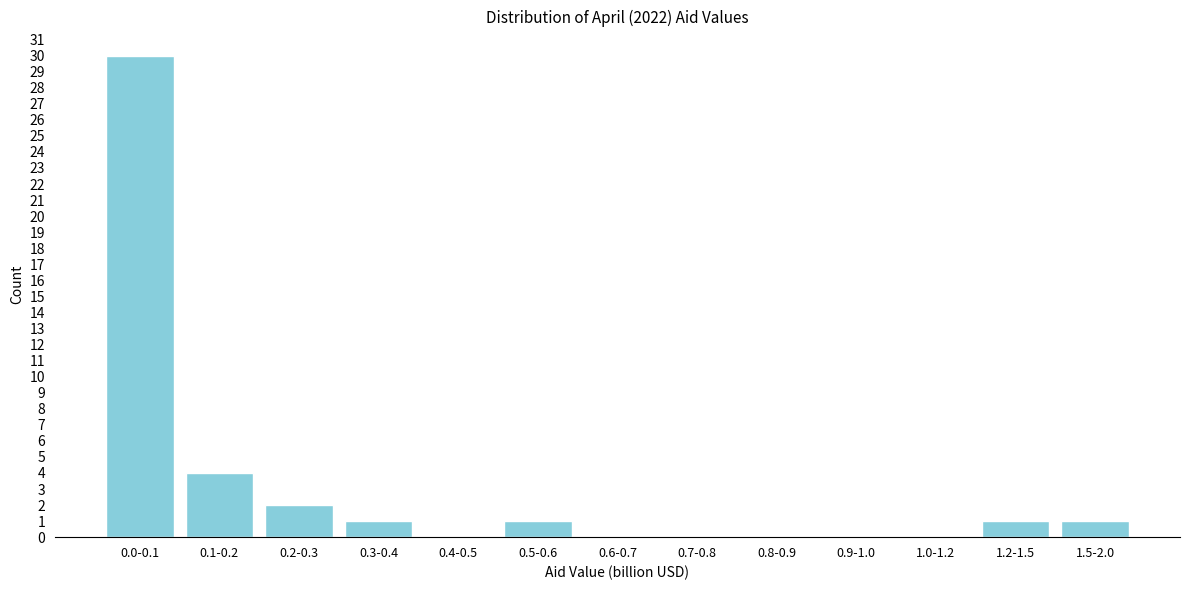

Reading left to right, list all the values displayed in this chart.

0.0-0.1=30	0.1-0.2=4	0.2-0.3=2	0.3-0.4=1	0.4-0.5=0	0.5-0.6=1	0.6-0.7=0	0.7-0.8=0	0.8-0.9=0	0.9-1.0=0	1.0-1.2=0	1.2-1.5=1	1.5-2.0=1